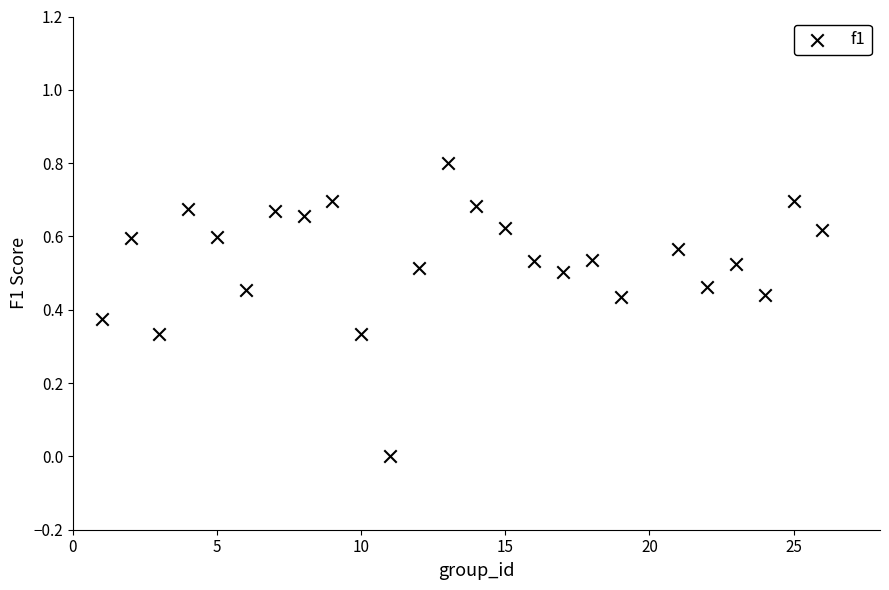

What is the range of X values (max minus min)?

25.0